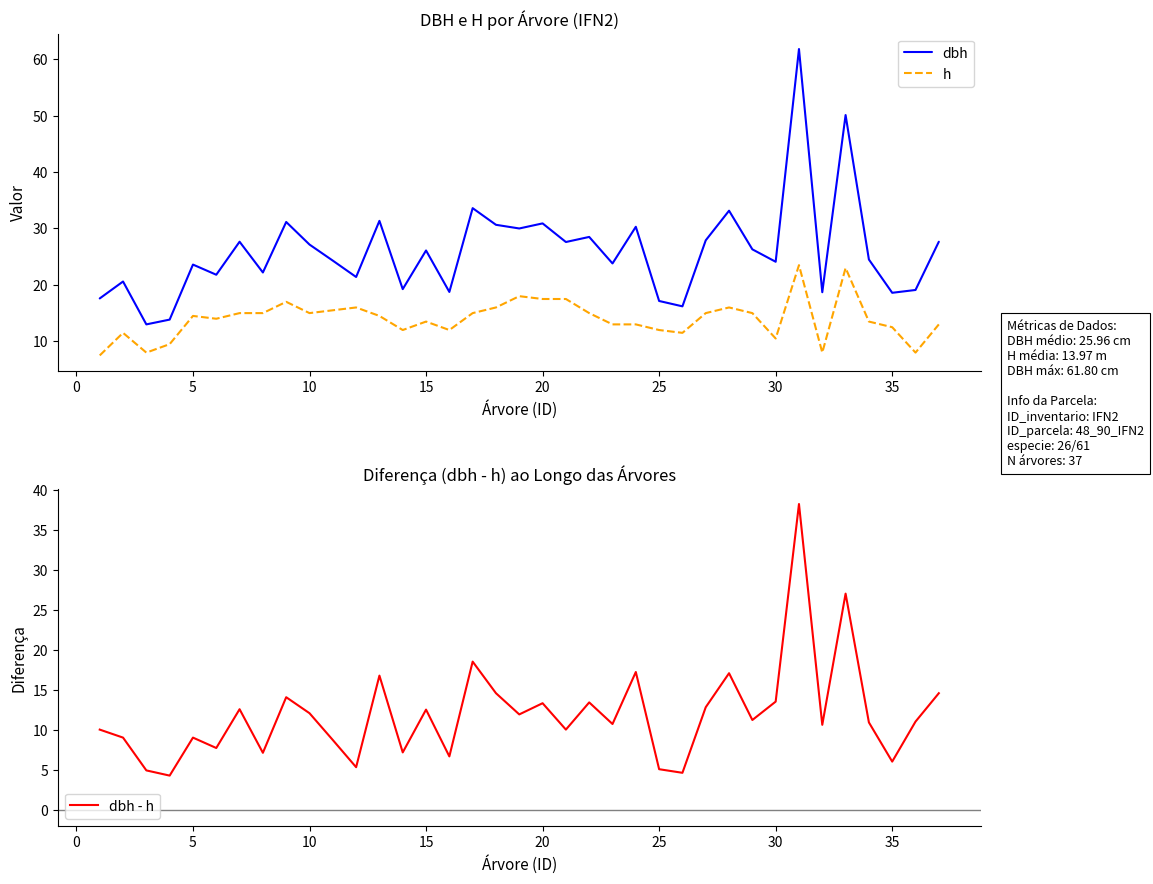

What is the difference between the second highest and second lowest values in the dbh - h series?

22.4